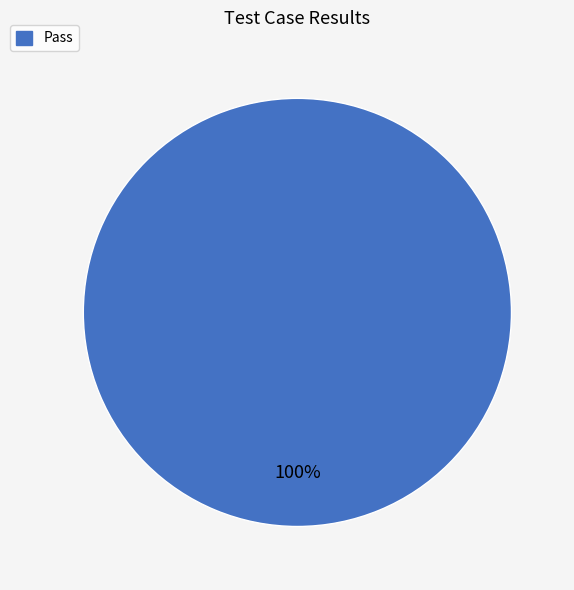

Is it true that Pass is 100% of the pie?

True